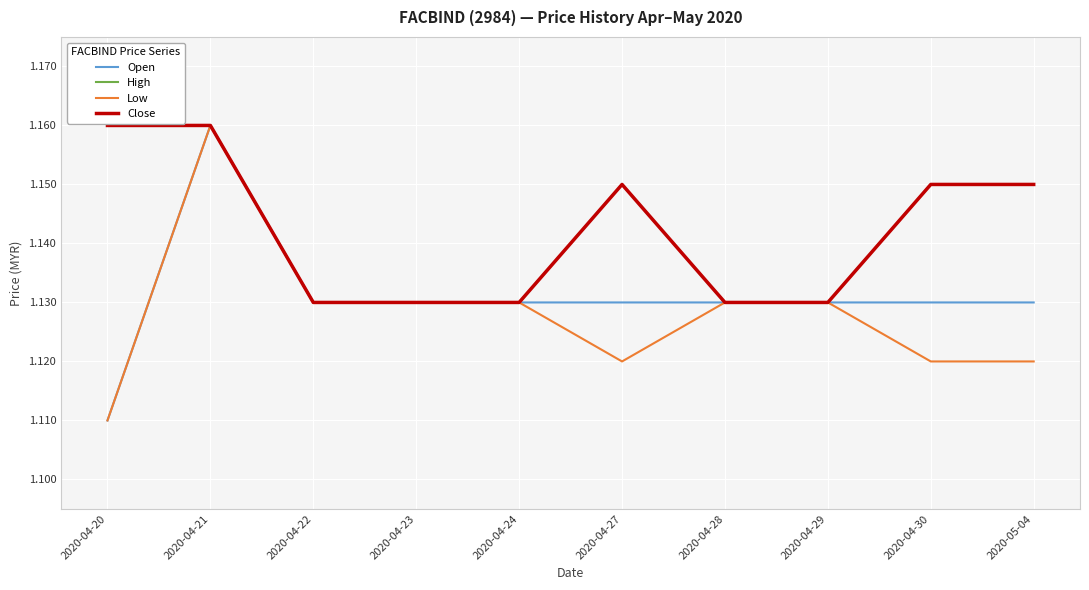

Which series has the largest total across all categories?

High